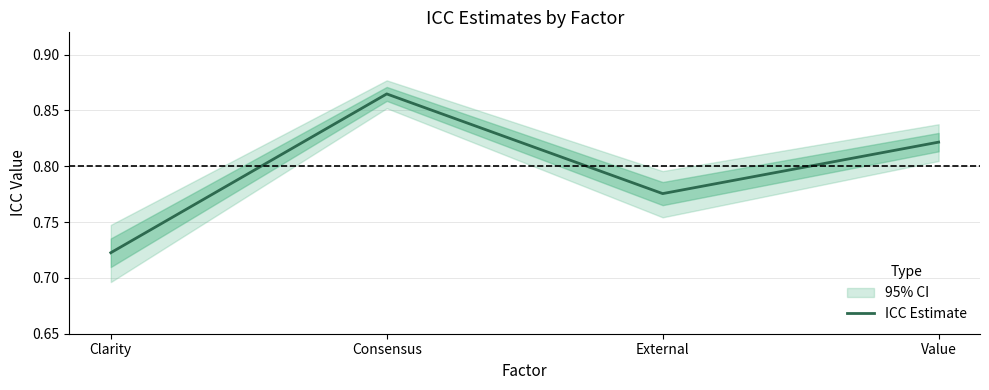

Count the values in the range 0 to 1.

4